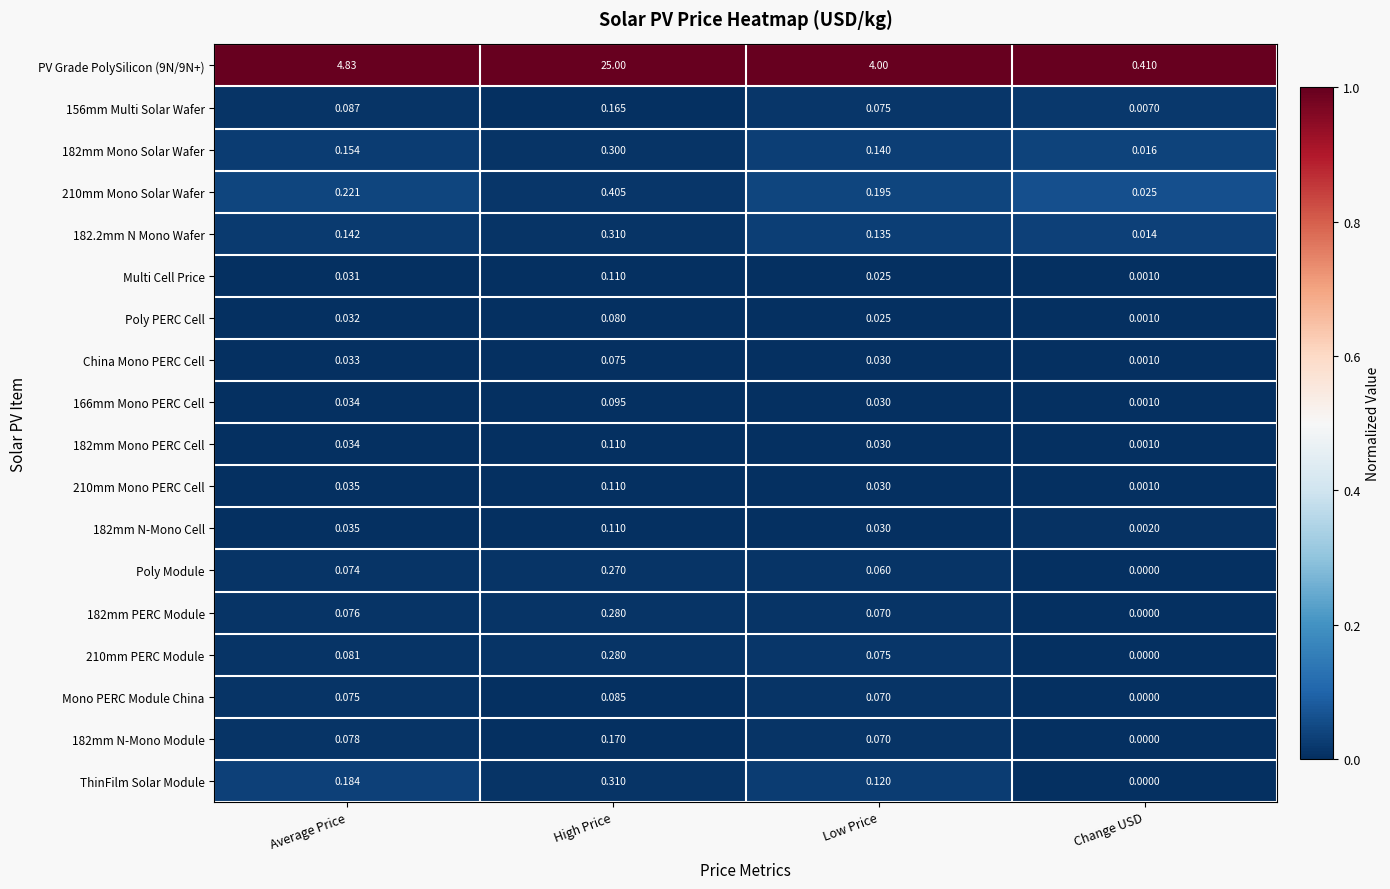

Which series has the largest total across all categories?

PV Grade PolySilicon (9N/9N+)